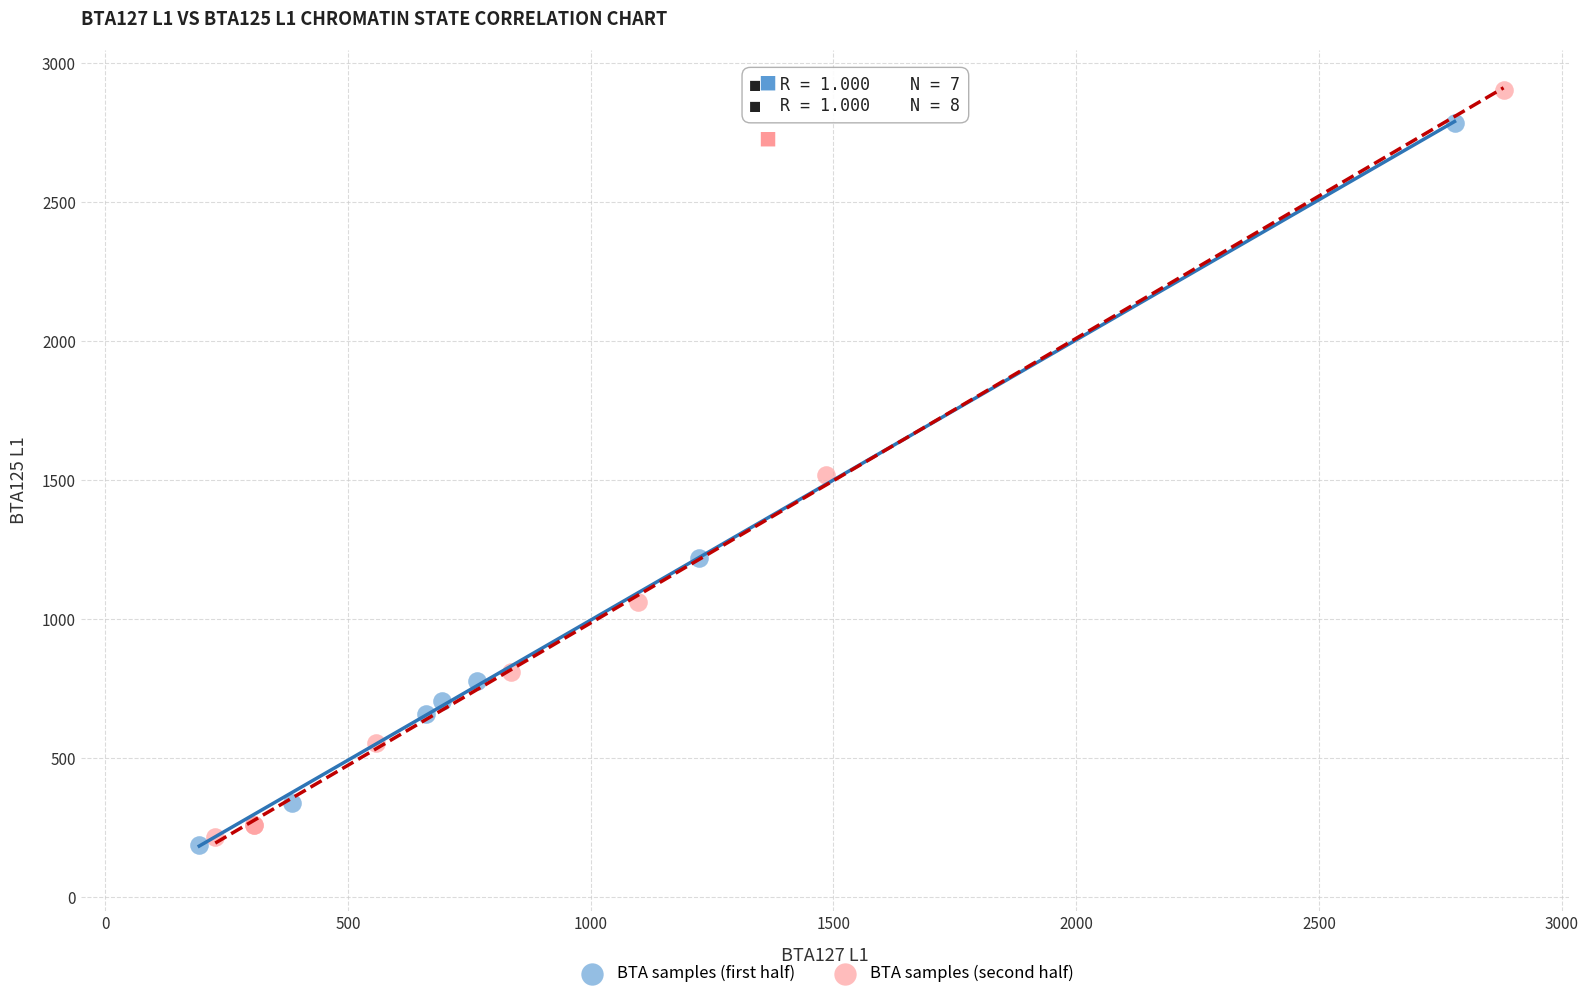

What are all the series names shown in the legend?

BTA samples (first half), BTA samples (second half)